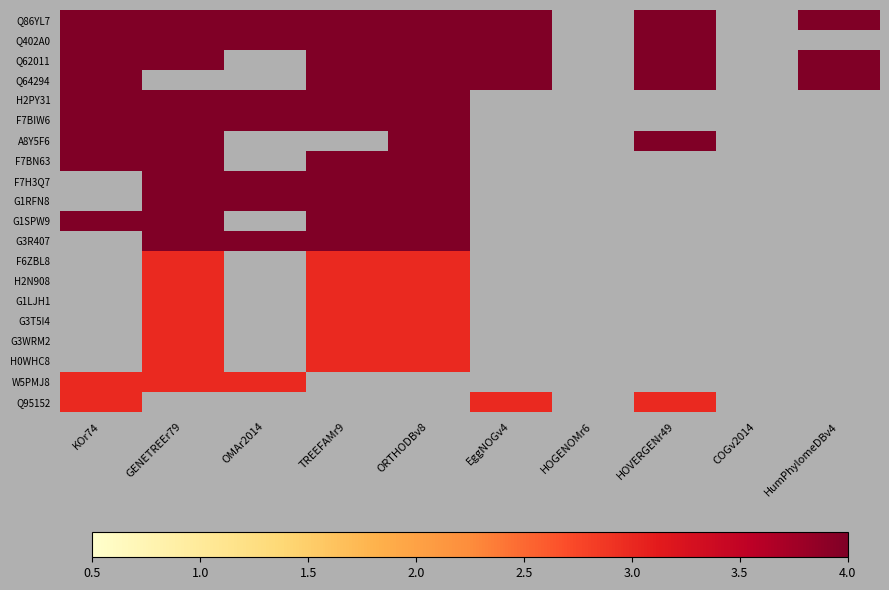

Between KOr74 and GENETREEr79, which series saw the biggest shift?

Q86YL7